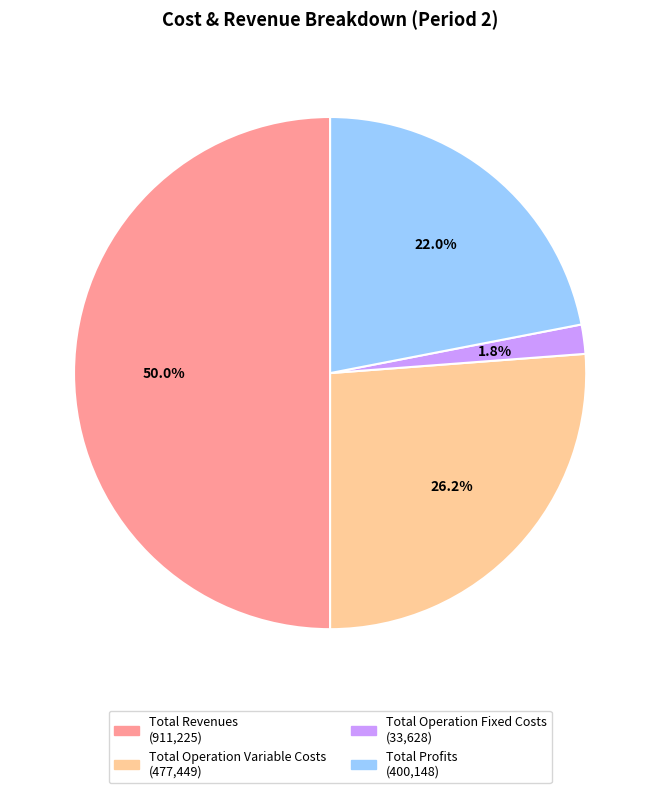

How many segments does this pie chart have?

4